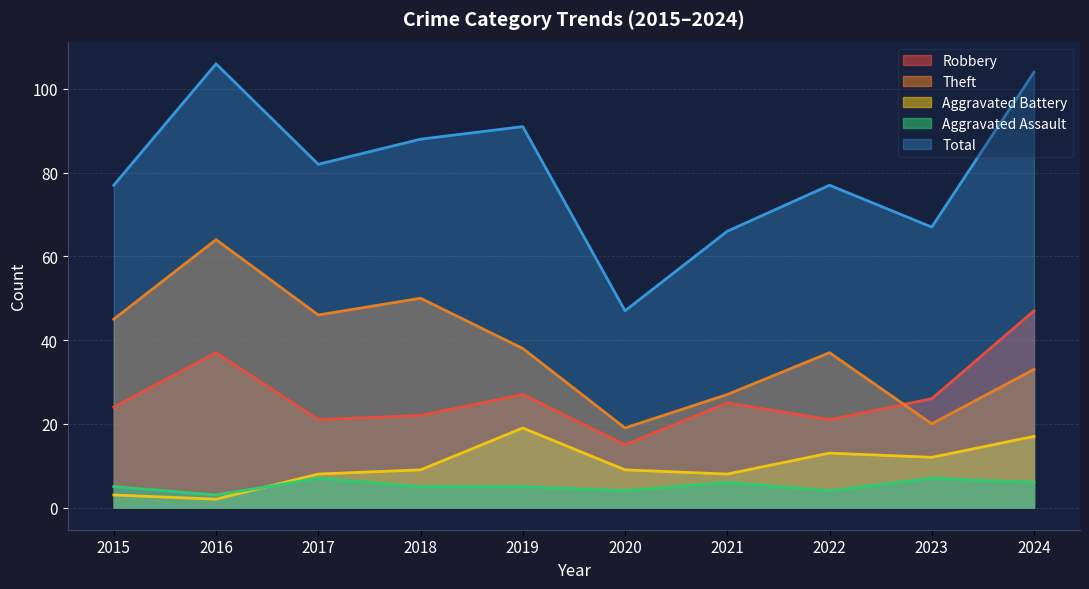

Where does the Total series first go above 82?

2016